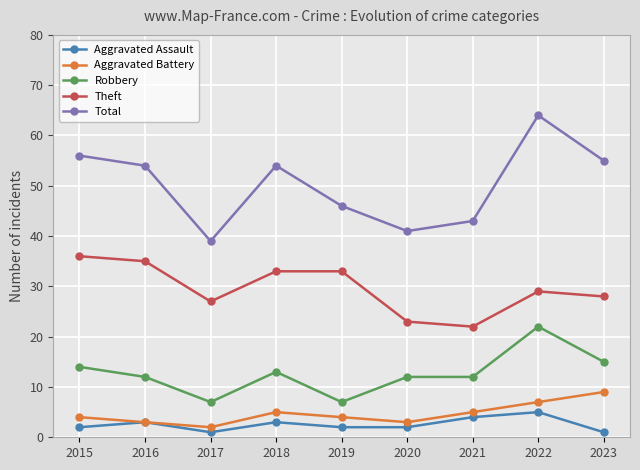

Reading left to right, list all the values displayed in this chart.

Aggravated Assault: 2	3	1	3	2	2	4	5	1
Aggravated Battery: 4	3	2	5	4	3	5	7	9
Robbery: 14	12	7	13	7	12	12	22	15
Theft: 36	35	27	33	33	23	22	29	28
Total: 56	54	39	54	46	41	43	64	55